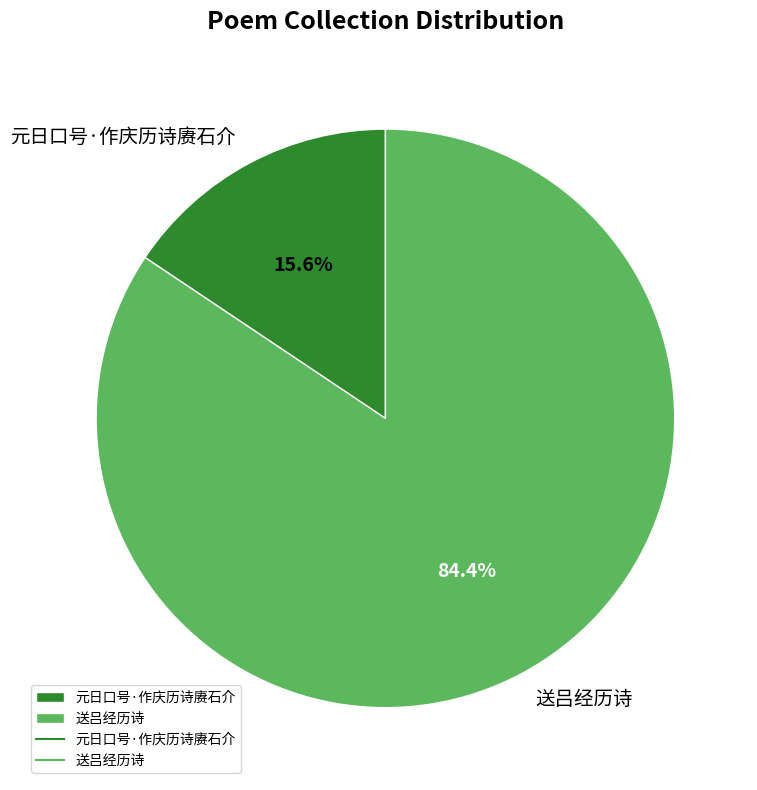

Which slice is the smallest?

元日口号·作庆历诗赓石介